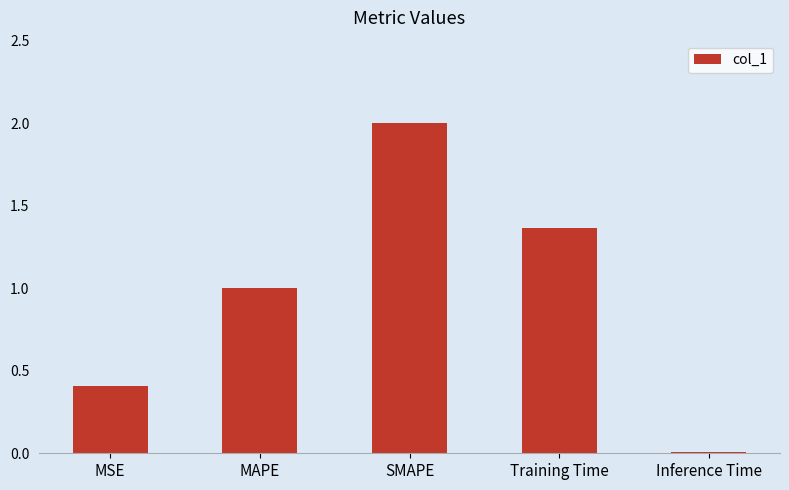

Is it true that the value at Training Time is 0.3?

False